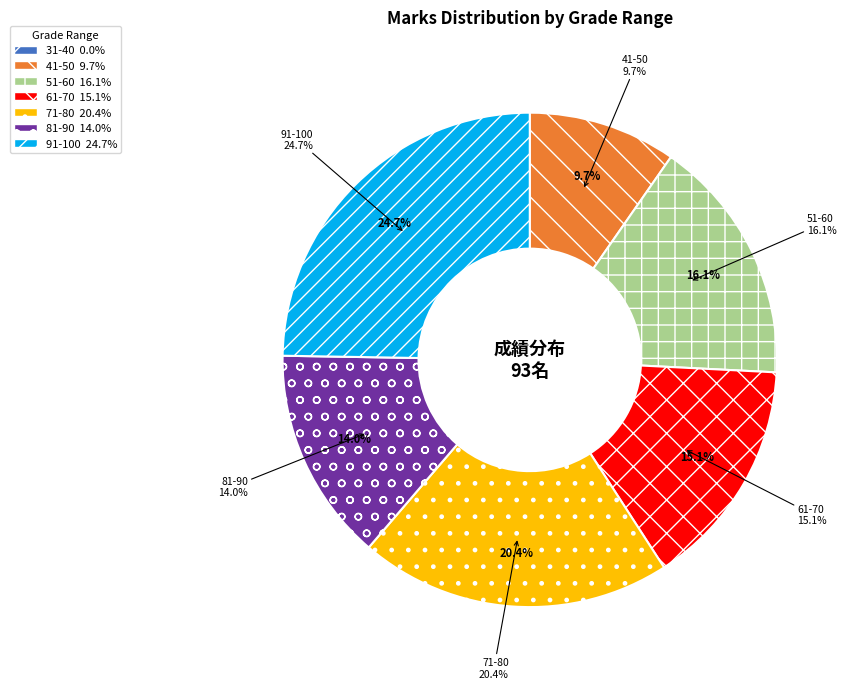

Is it true that 91-100 is 25% of the pie?

True